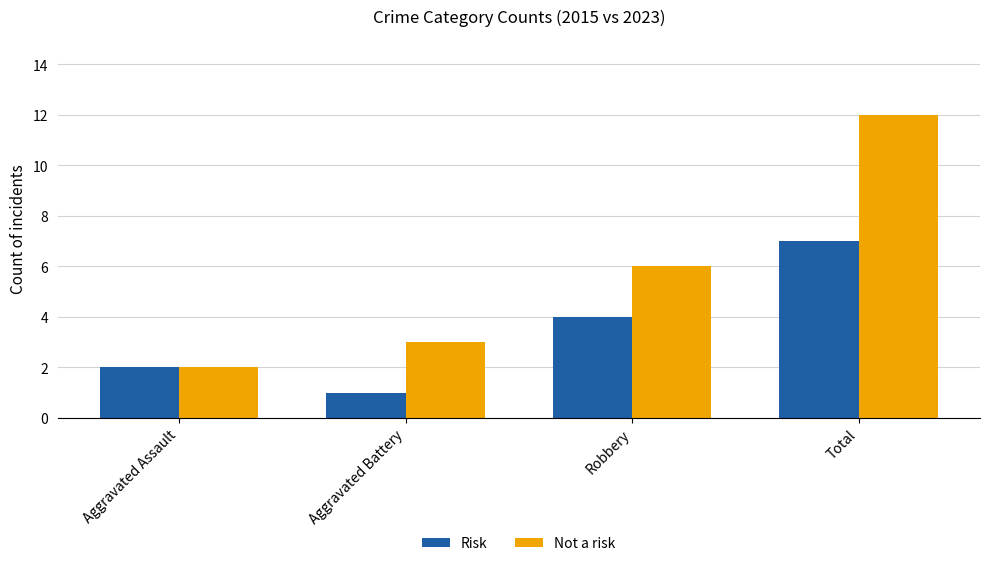

What is the difference between the Not a risk values at Robbery and Aggravated Battery?

3